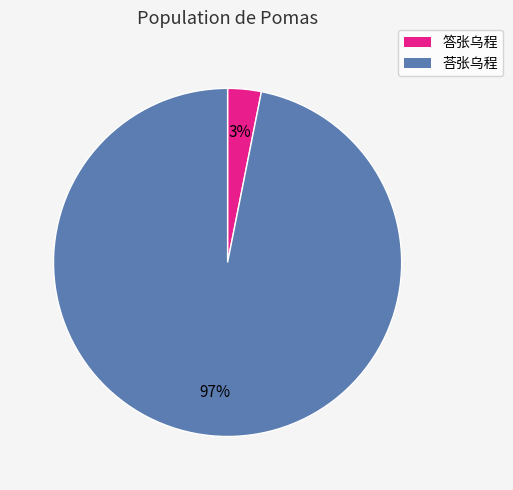

Combined, do 荅张乌程 and 答张乌程 account for over 50%?

Yes